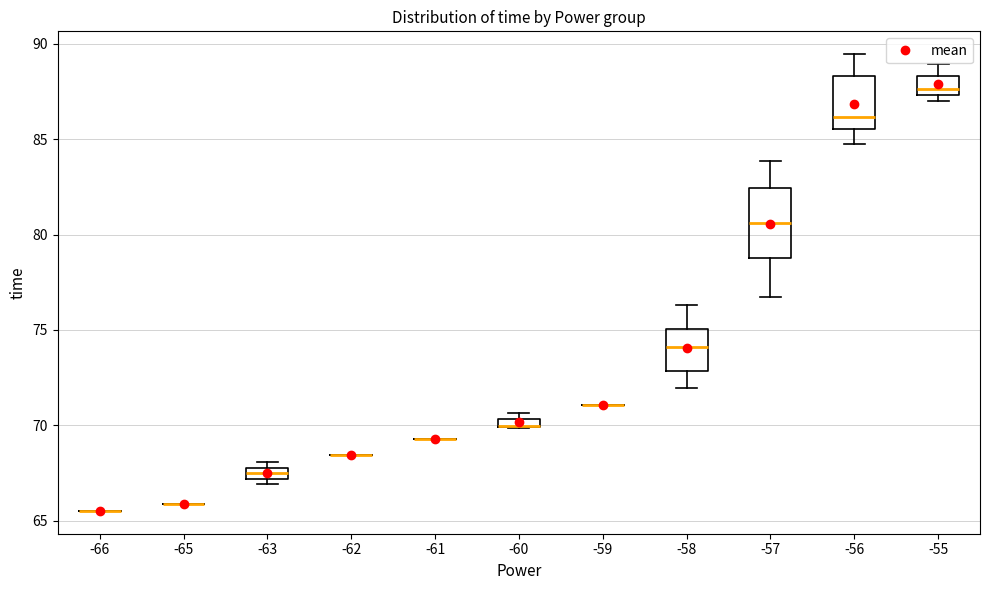

Comparing the boxes themselves (not the whiskers), which one is the tallest?

-57